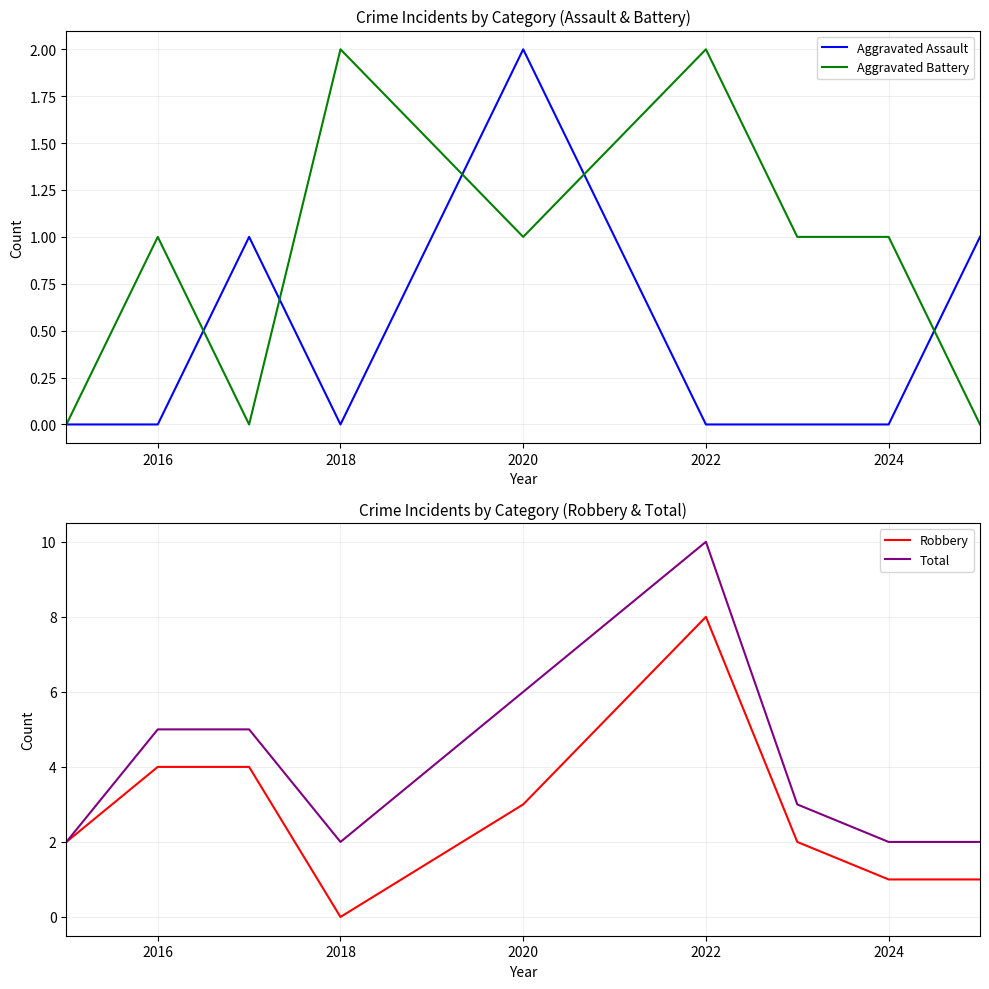

True or false: Robbery and Total intersect in this chart.

False